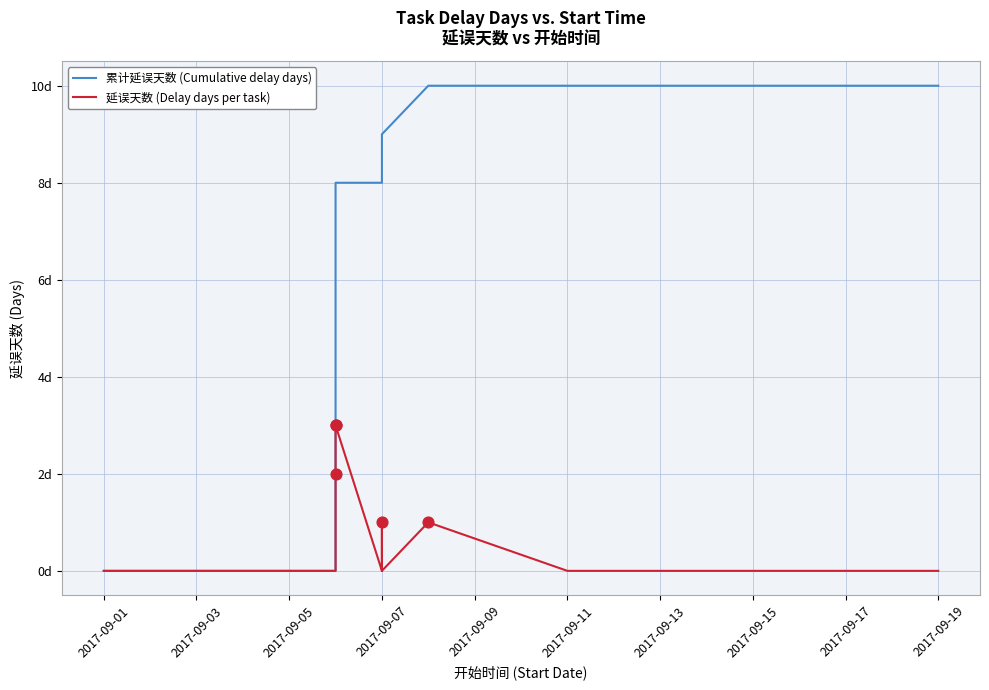

Which series reaches the minimum Y coordinate?

累计延误天数 (Cumulative delay days)